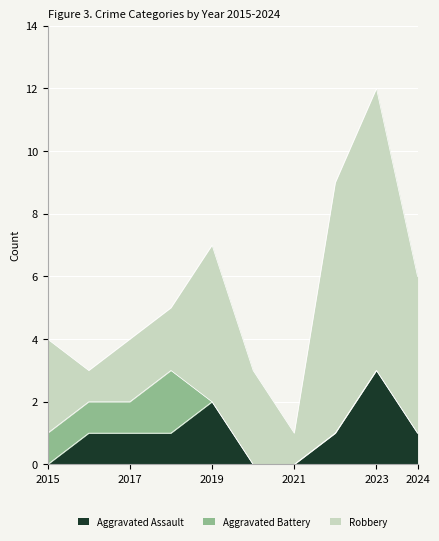

Reading right to left, list all the values displayed in this chart.

Aggravated Assault: 2024=1	2023=3	2022=1	2021=0	2020=0	2019=2	2018=1	2017=1	2016=1	2015=0
Aggravated Battery: 2024=0	2023=0	2022=0	2021=0	2020=0	2019=0	2018=2	2017=1	2016=1	2015=1
Robbery: 2024=5	2023=9	2022=8	2021=1	2020=3	2019=5	2018=2	2017=2	2016=1	2015=3